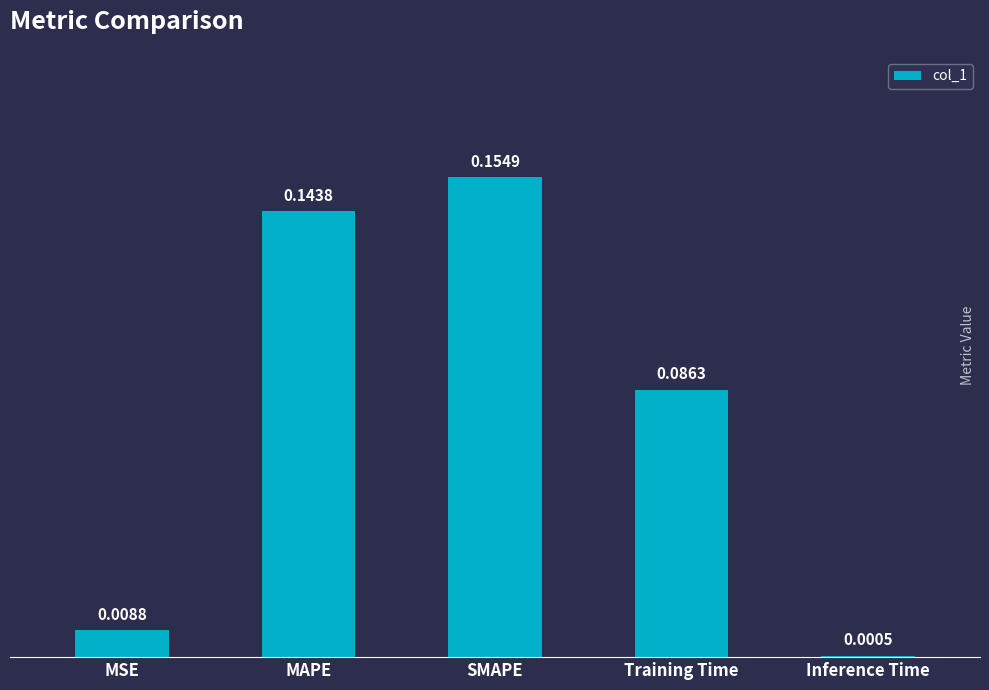

What is the change in value from MSE to SMAPE?

+0.1